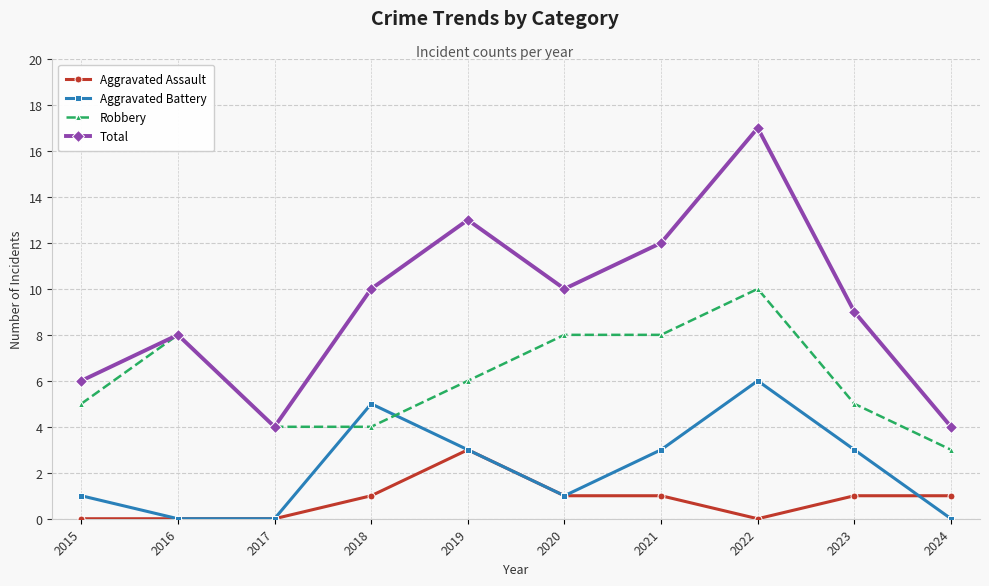

Which series has the widest spread of values?

Total